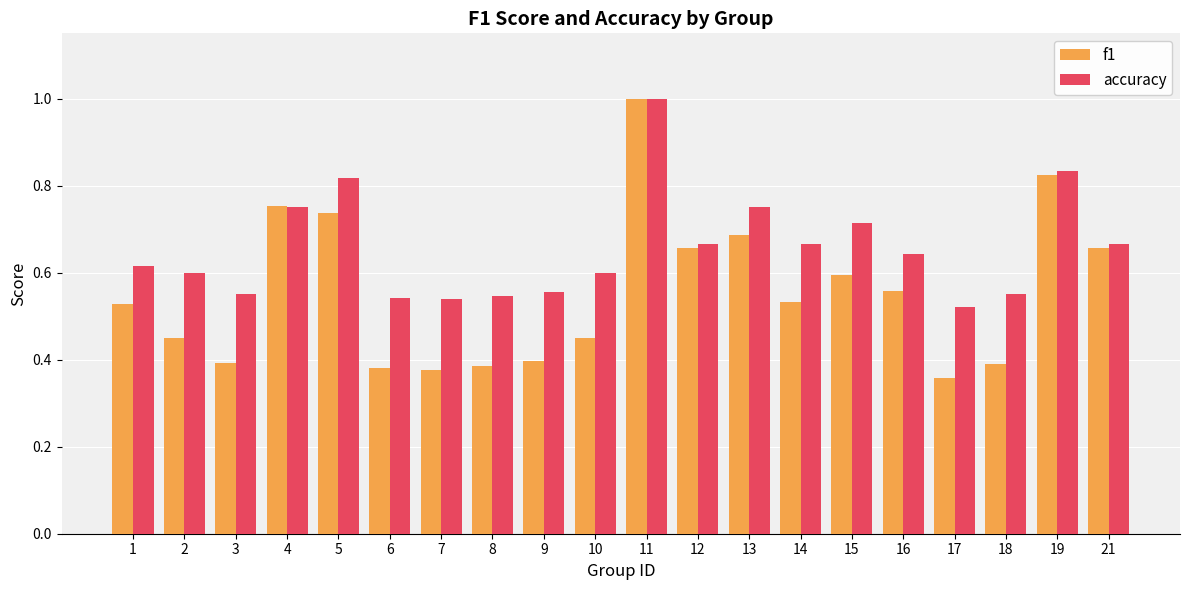

What is the difference between the second highest and minimum values in the accuracy series?

0.3